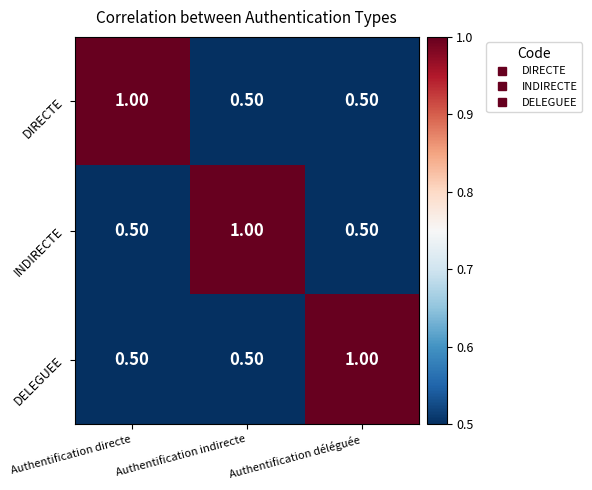

What is the difference between the highest and lowest values at Authentification directe?

0.5